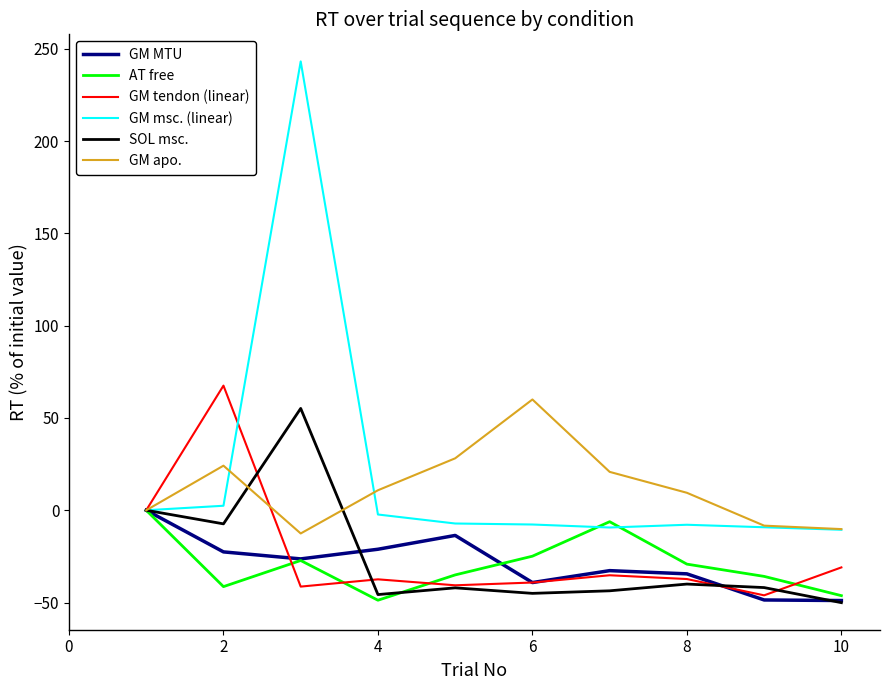

Which series has the widest spread of values?

GM msc. (linear)